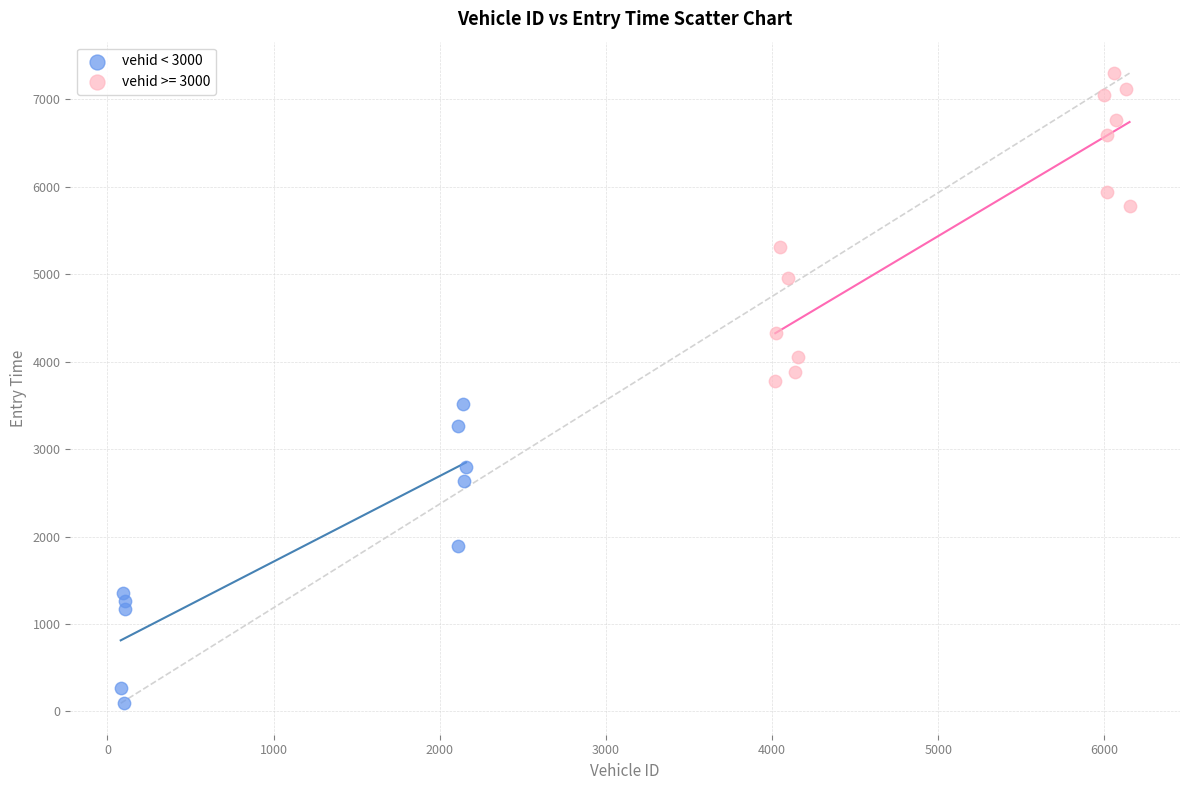

Which series contains the lowest Y value?

vehid < 3000